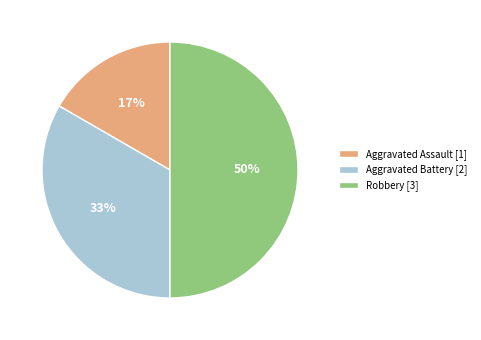

Between Aggravated Assault [1] and Aggravated Battery [2], which is larger?

Aggravated Battery [2]